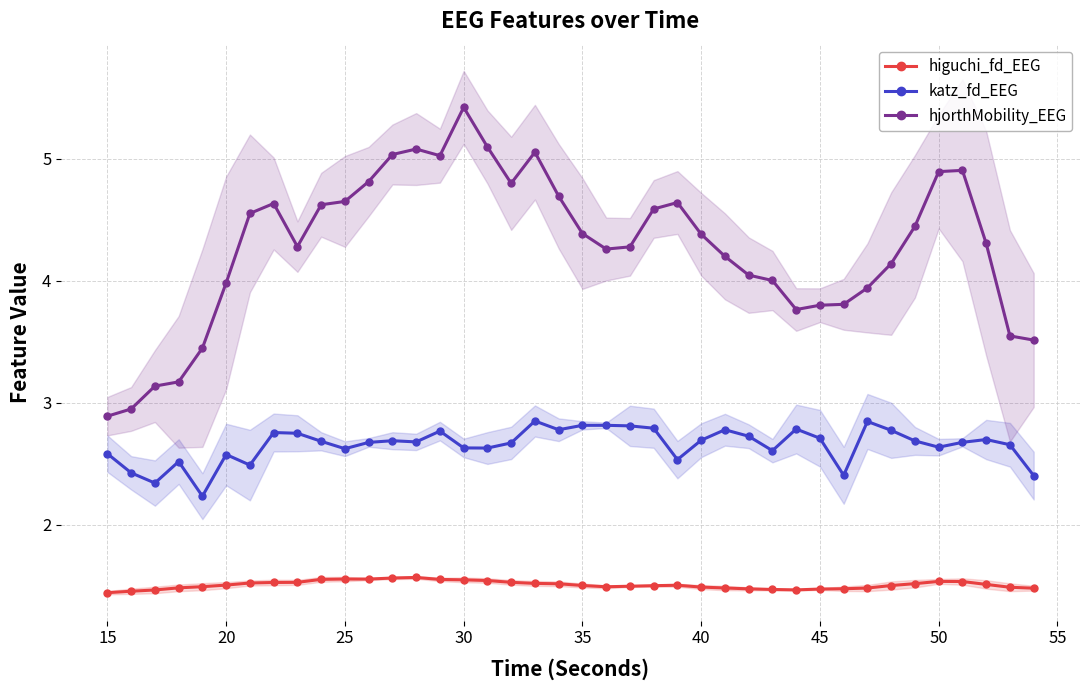

How many lines are shown in the chart?

3